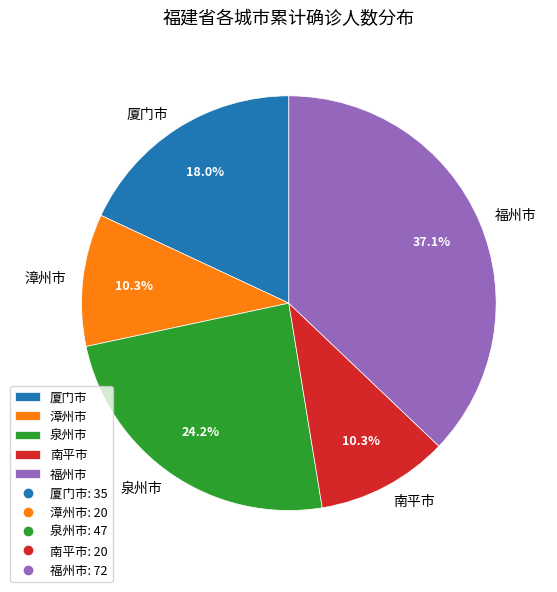

How many slices are in this pie chart?

5